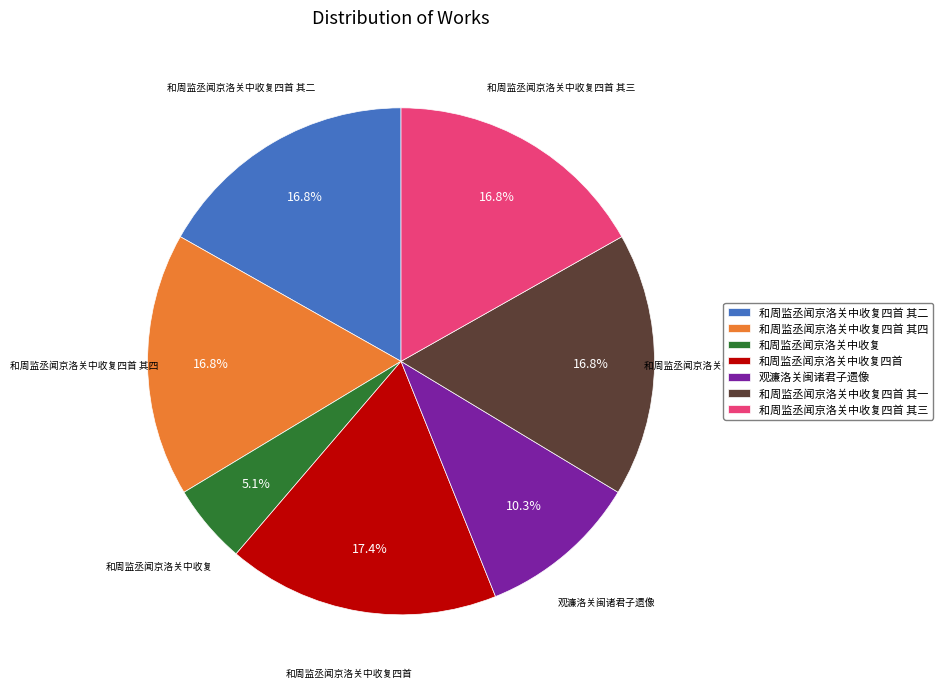

What percentage is the 和周监丞闻京洛关中收复四首 其三 slice, to the nearest percent?

17%